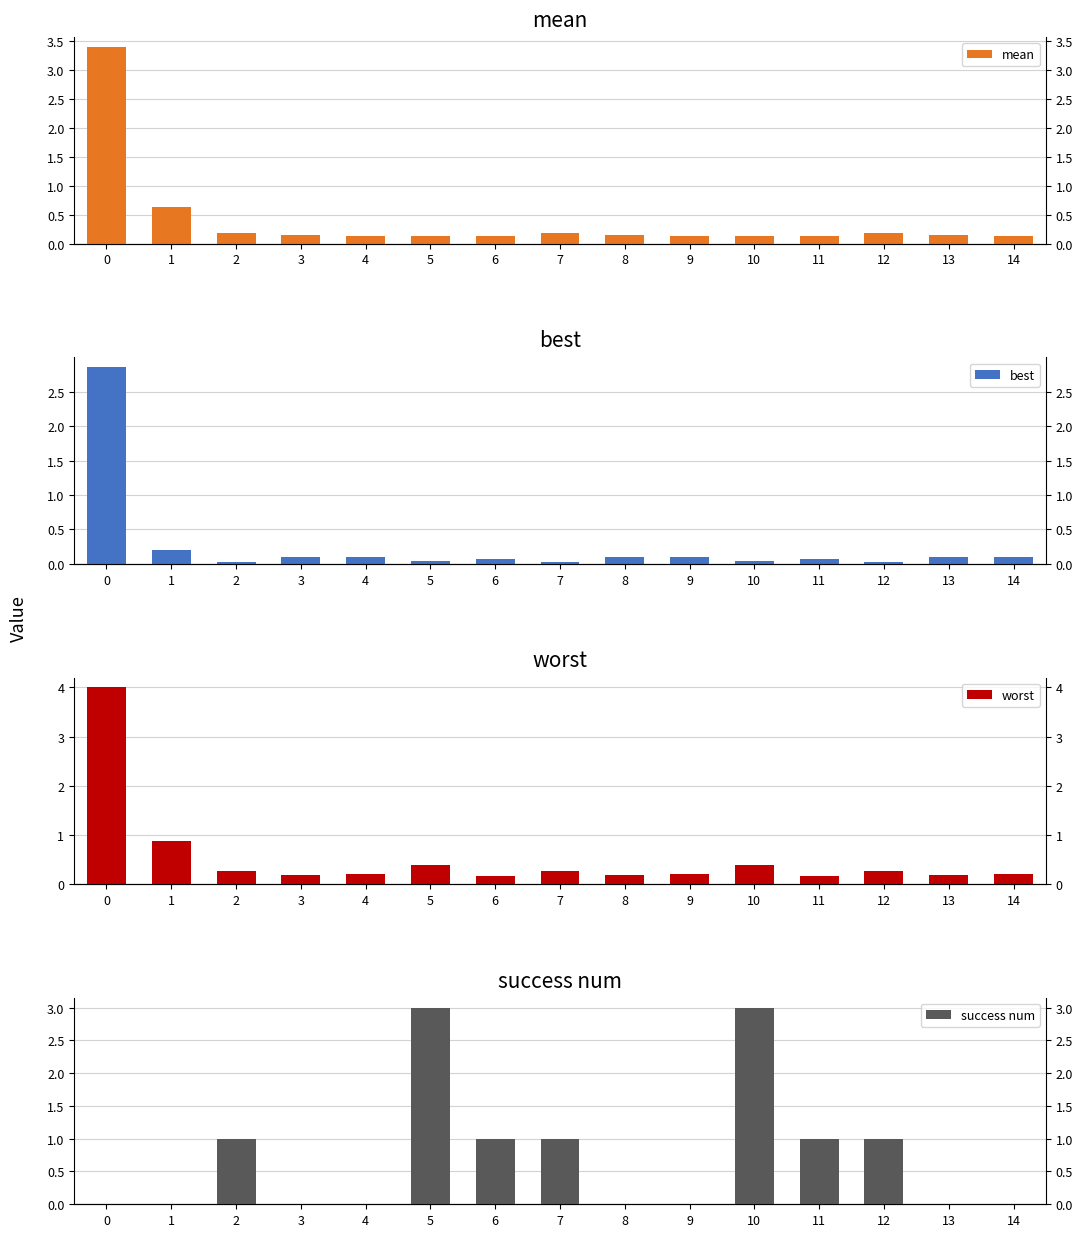

What is the average value of the success num series?

0.7